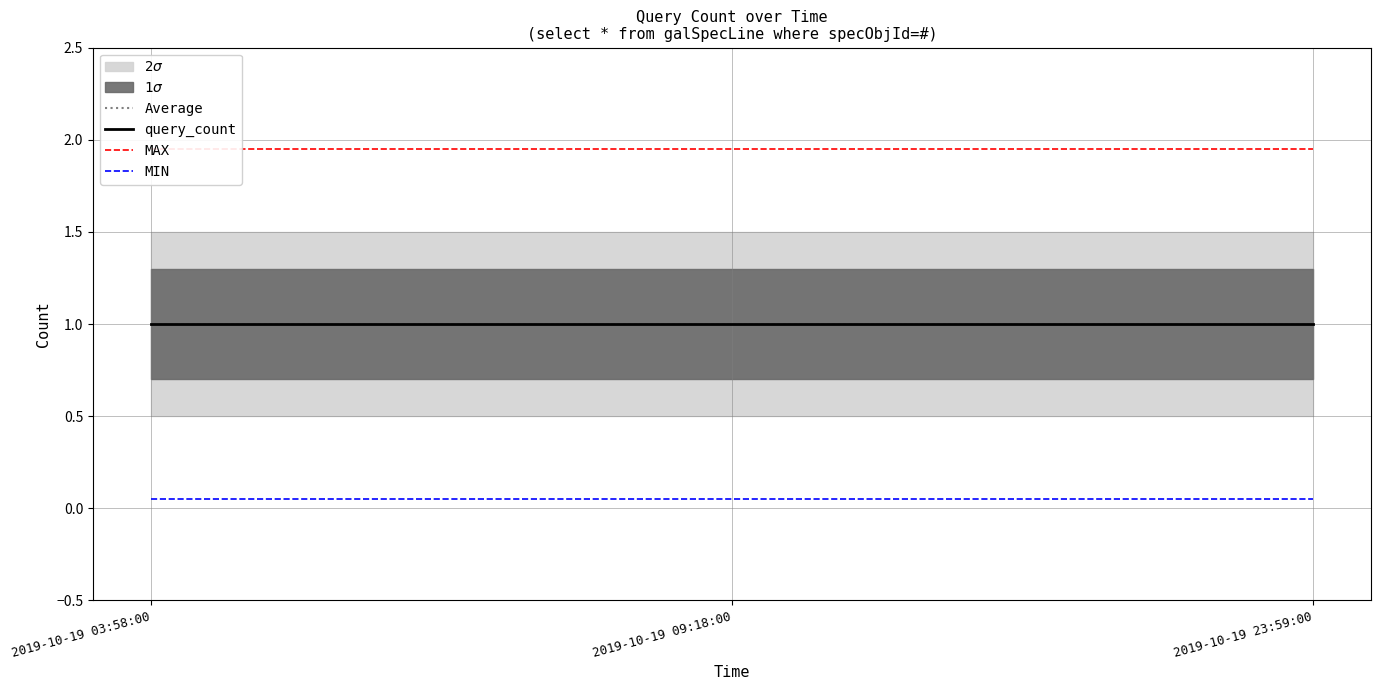

True or false: query_count has a value of 1.0 at 2019-10-19 03:58:00.

True